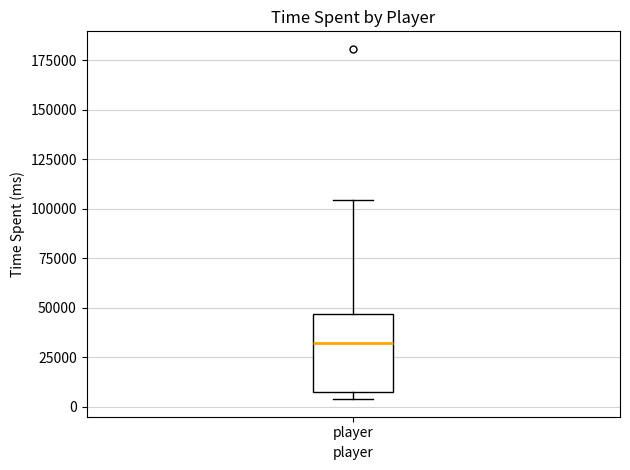

Read this box plot against the y-axis: the position of the median line, the range covered by the box, and the ends of both whiskers. The values are not printed on the chart, so give them approximately, as read against the axis.

median 30000, box 5000 to 45000, whiskers 5000 (just below the box's lower edge) to 105000